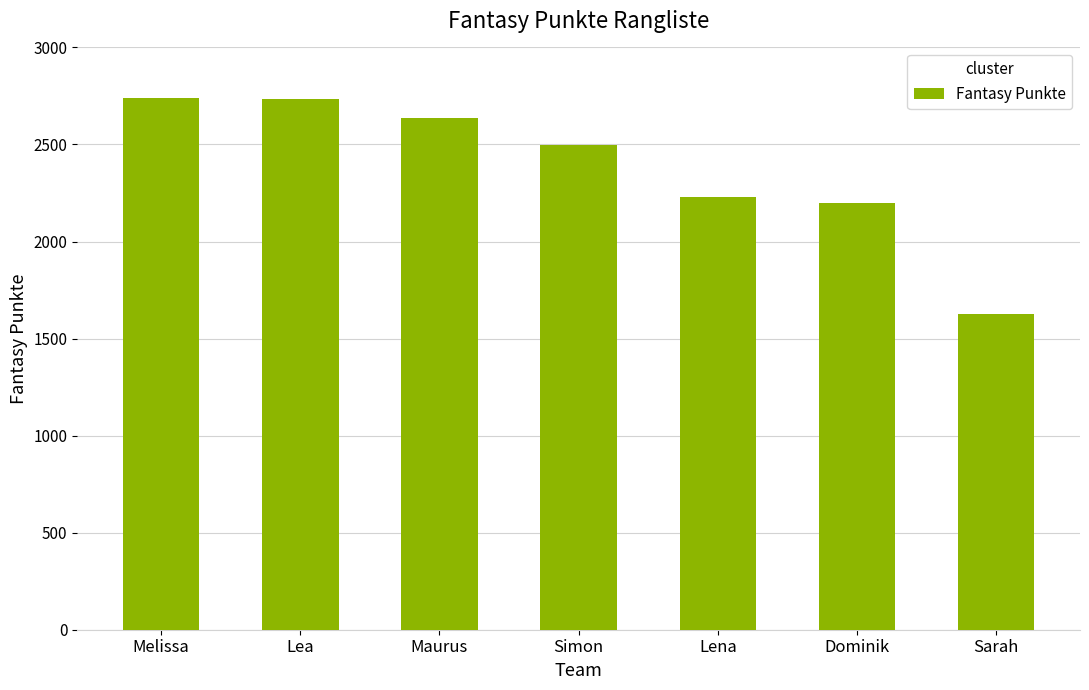

At which label is the value closest to 2183?

Dominik